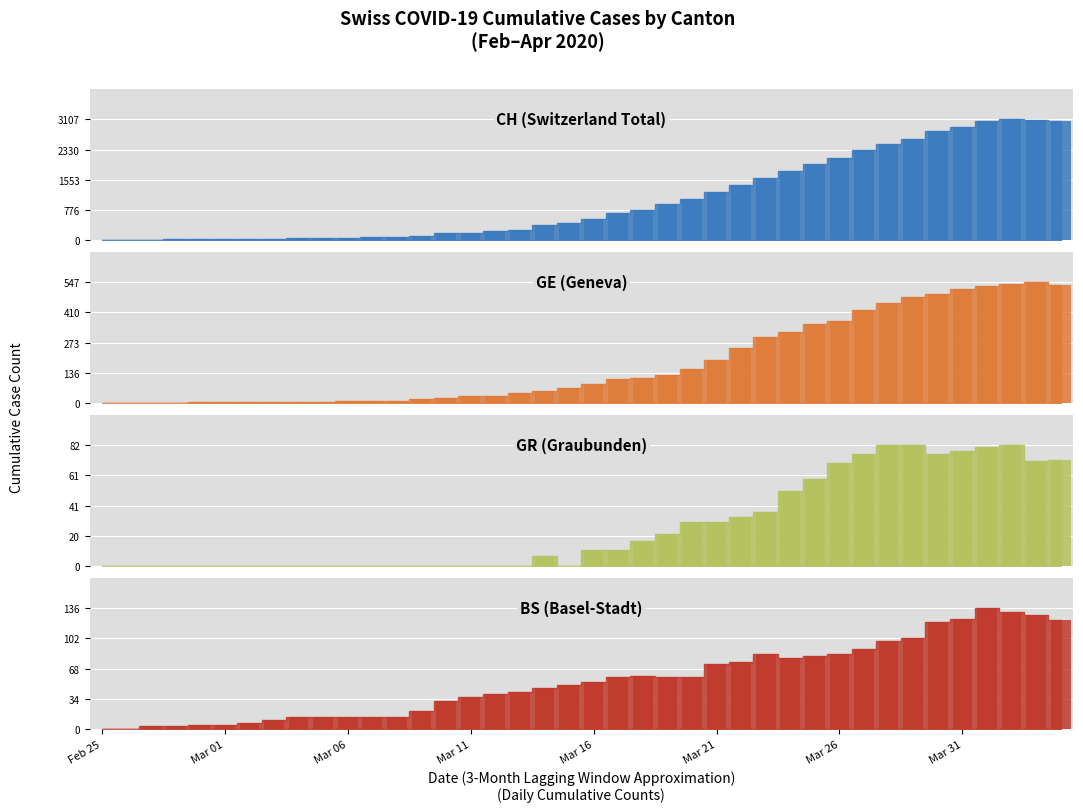

Reading left to right, list all the values displayed in this chart.

CH: 0	1	5	16	19	20	29	37	49	52	65	68	83	112	170	190	227	259	381	430	553	688	775	937	1047	1224	1428	1604	1766	1951	2106	2318	2462	2589	2811	2915	3058	3107	3090	3075
GE: 0	1	1	2	3	3	3	4	4	5	7	7	9	17	23	30	33	45	56	66	85	111	115	129	152	194	251	298	320	356	372	421	452	479	493	518	528	540	547	533
GR: 0	0	0	0	0	0	0	0	0	0	0	0	0	0	0	0	0	0	7	0	11	11	17	22	30	30	33	37	51	59	70	76	82	82	76	78	81	82	71	72
BS: 0	0	3	3	4	4	7	10	13	13	13	13	14	20	31	36	39	42	46	49	53	59	60	59	58	73	76	84	80	82	84	90	99	102	120	124	136	132	128	123